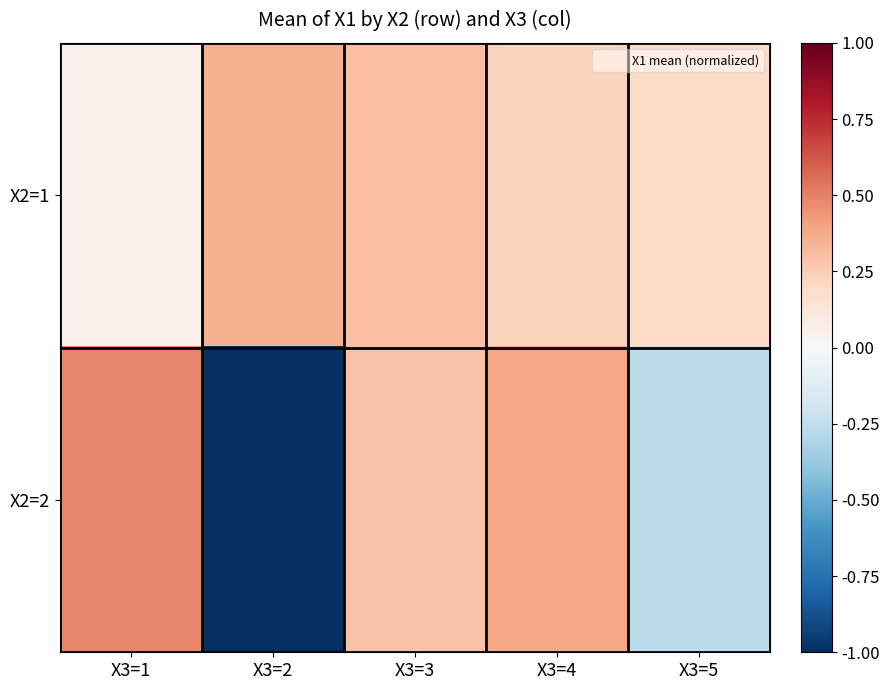

What is the maximum value shown in the chart?

0.5